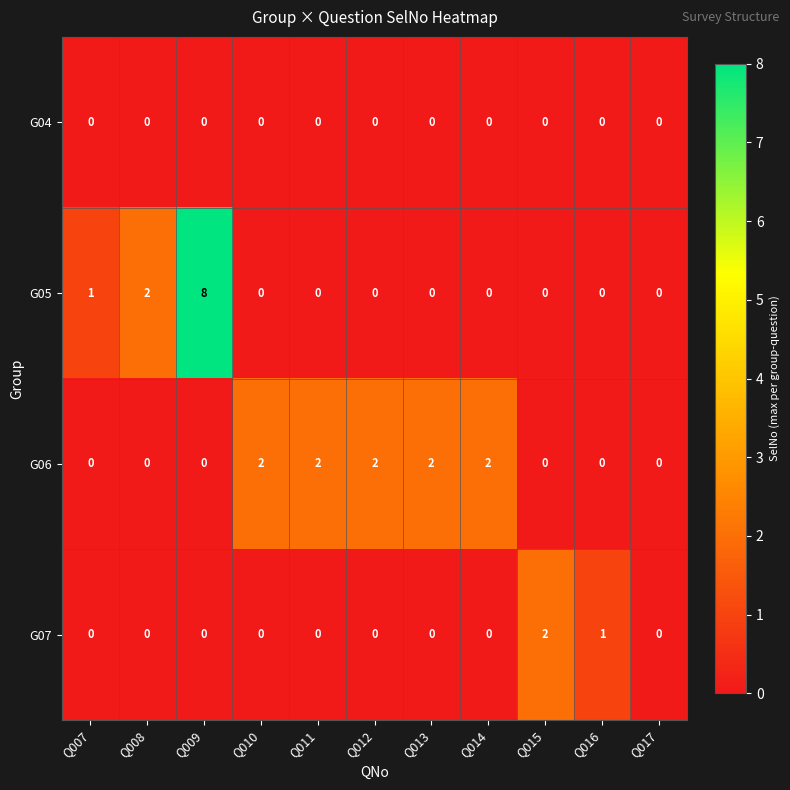

What is the greatest value displayed?

8